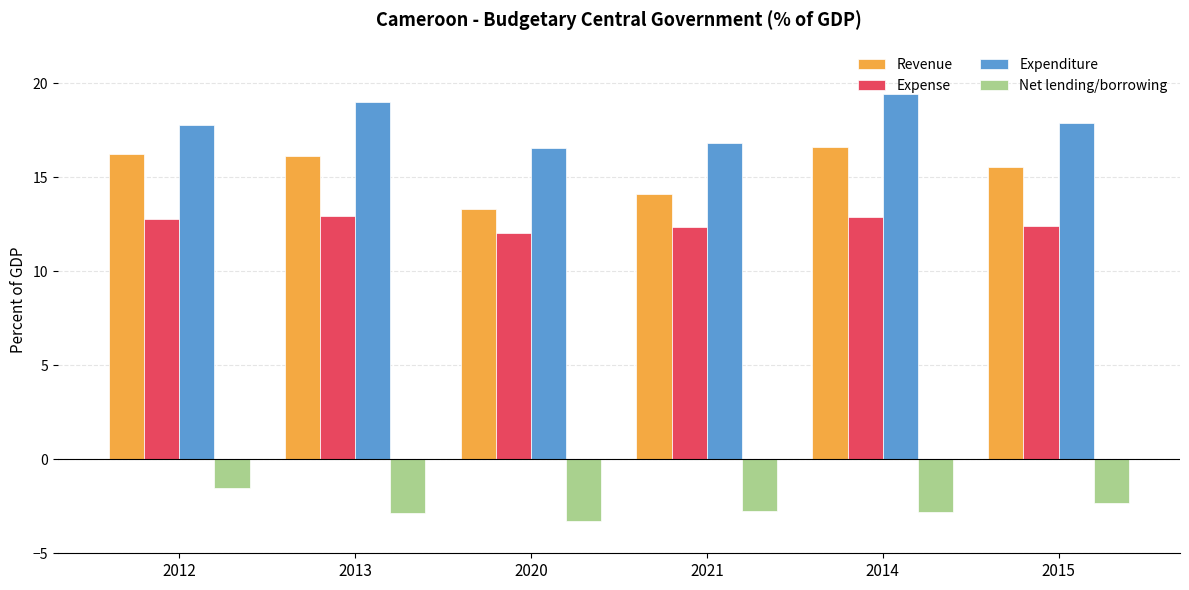

Which series has the largest range (max minus min)?

Revenue